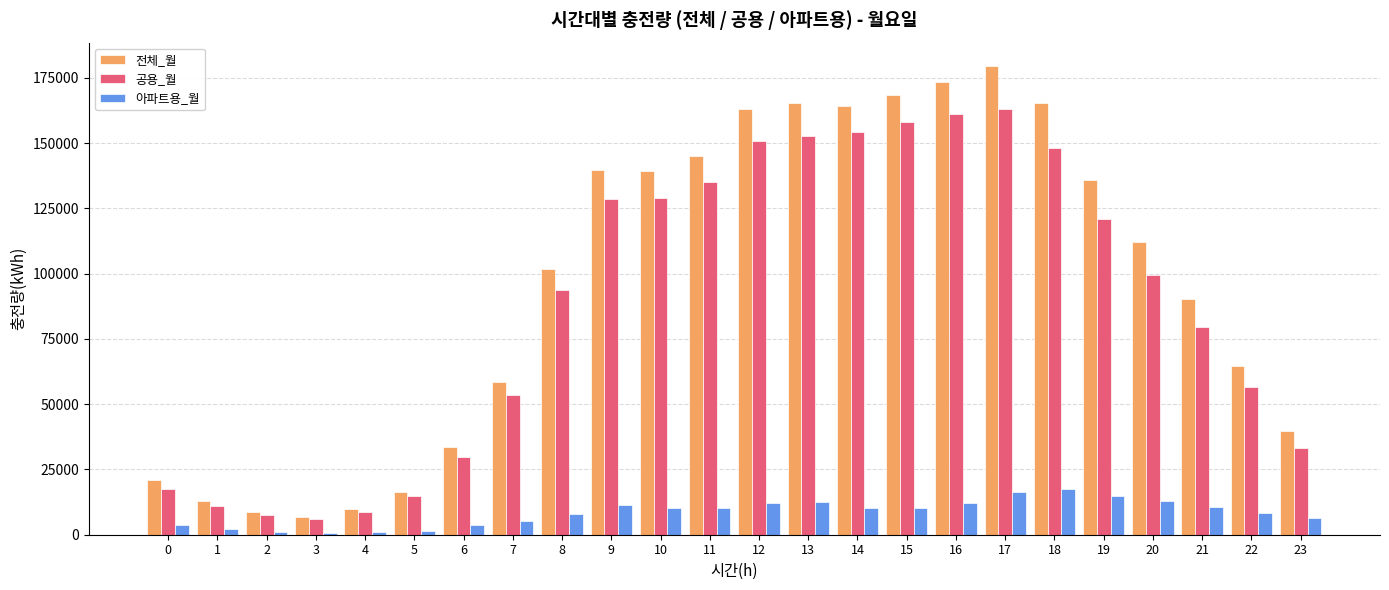

What is the approximate value of 전체_월 at 5?

16361.7